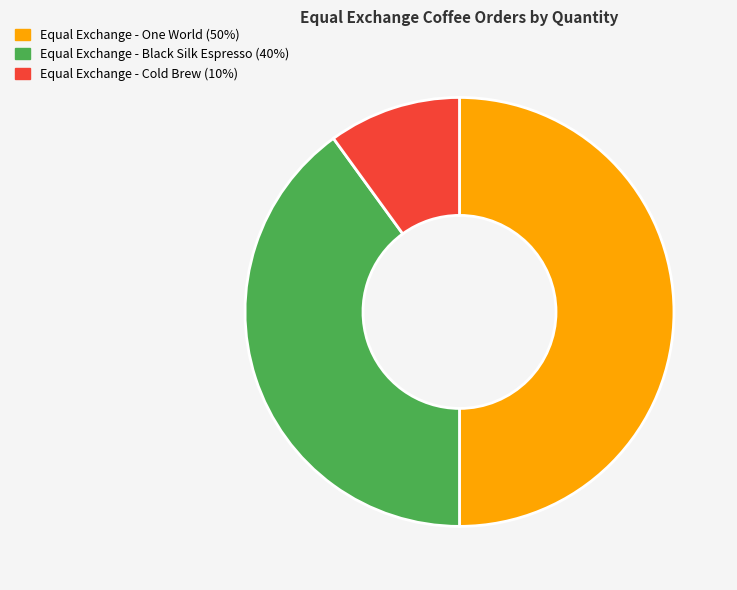

The Equal Exchange - One World slice represents 61% of the pie. True or false?

False